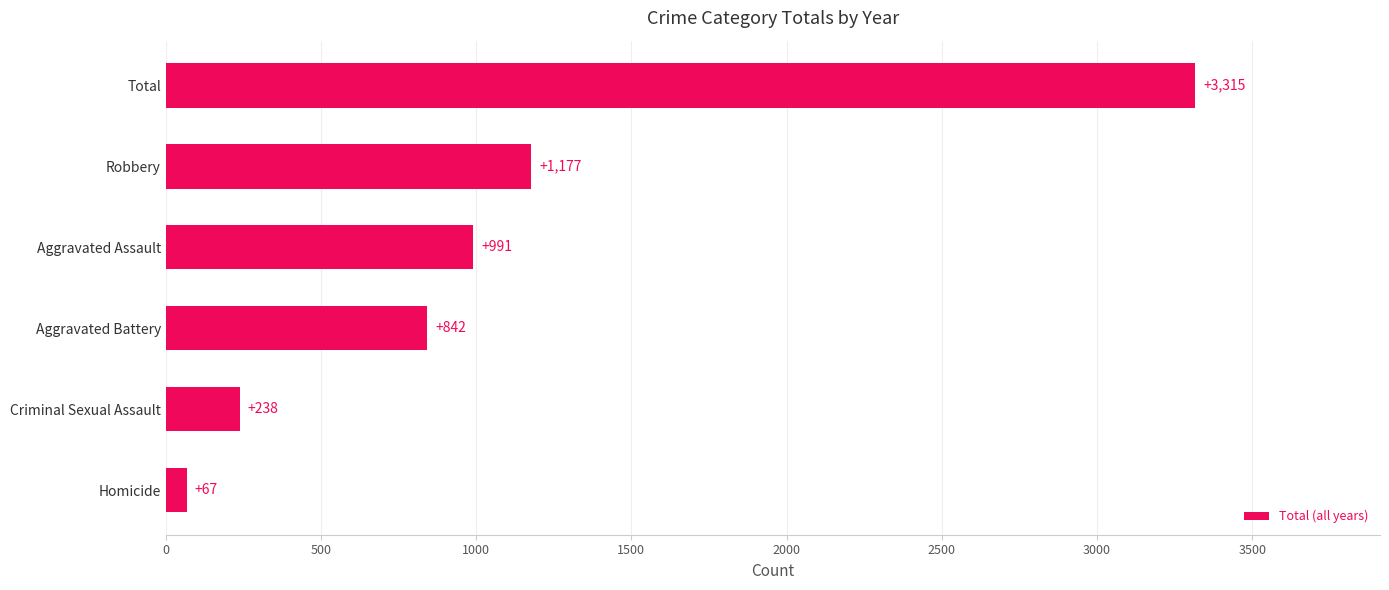

Are the bars horizontal?

Yes